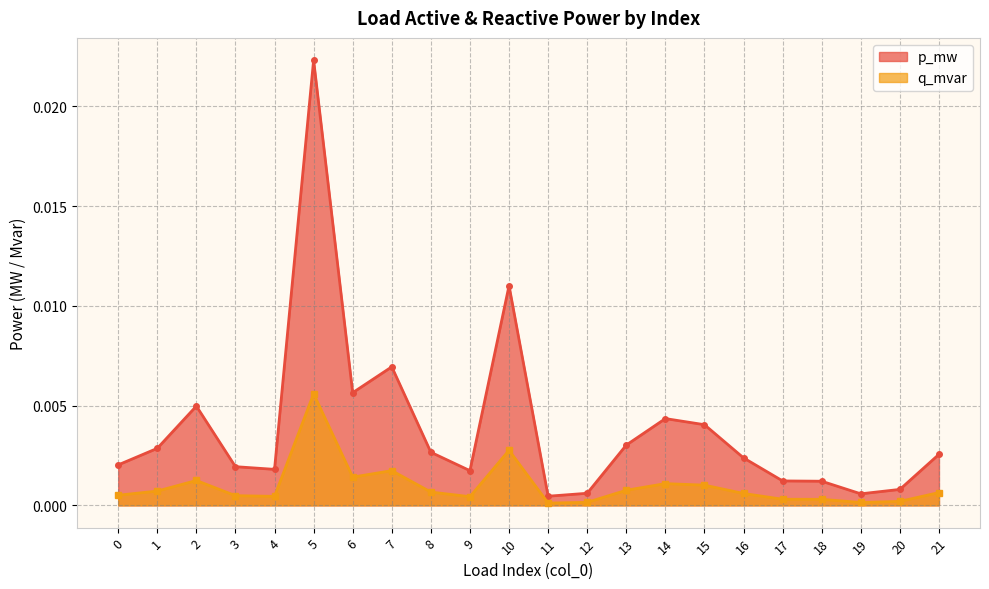

In q_mvar, how many points are higher than both neighbors (excluding endpoints)?

5